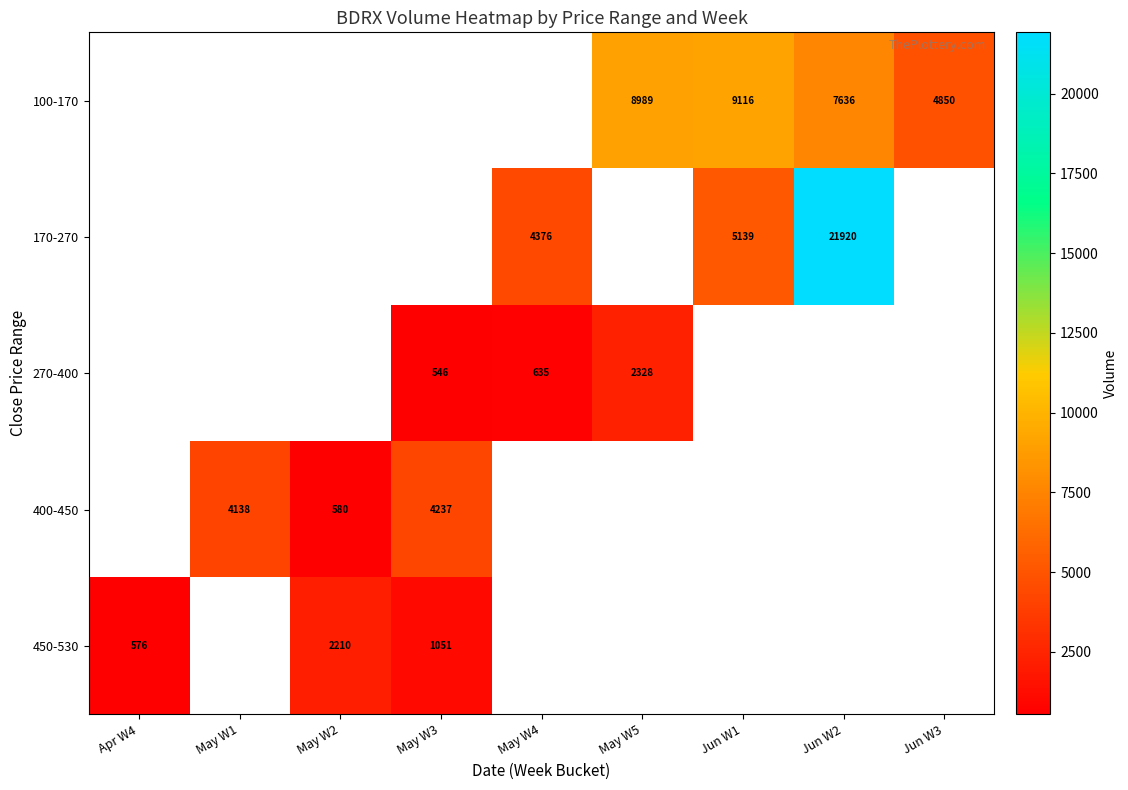

What is the minimum value shown in the chart?

546.0